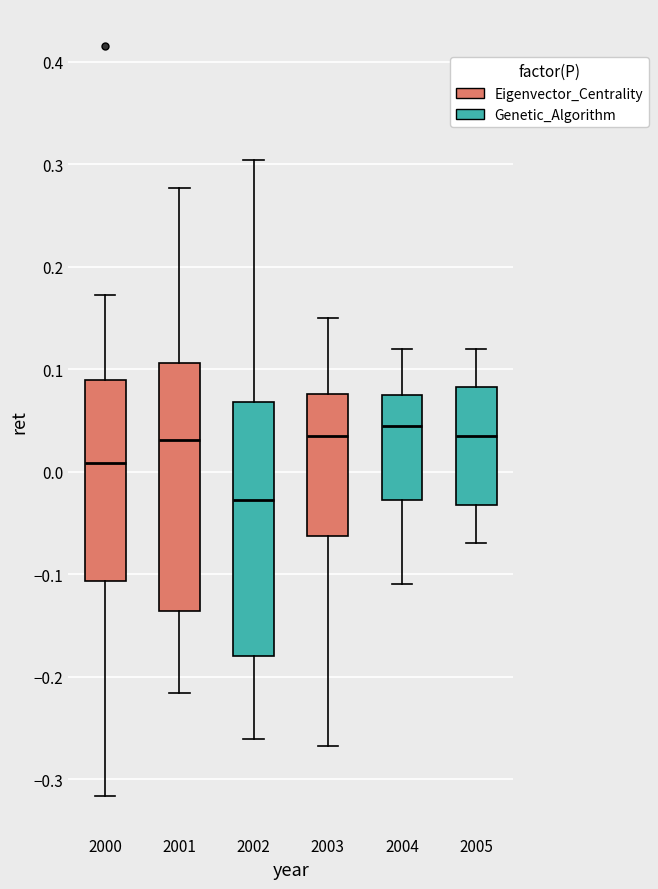

Which box has the lowest median line?

2002